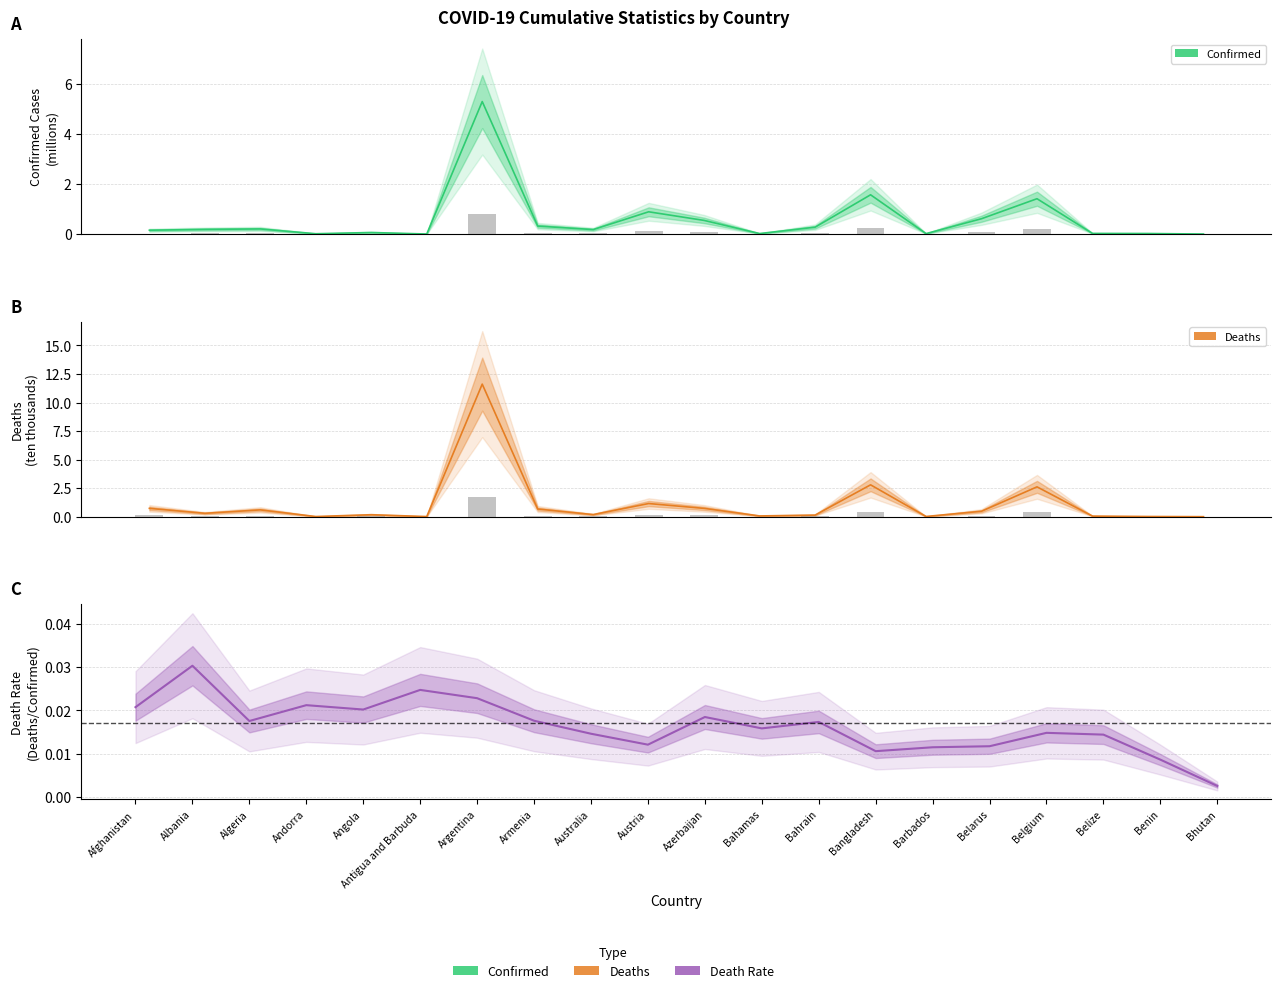

Which category has the lowest value in the Confirmed (bar) series?

Bhutan